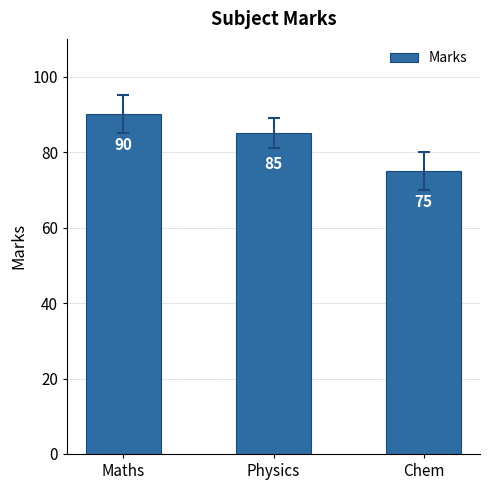

Count the number of categories in the chart.

3